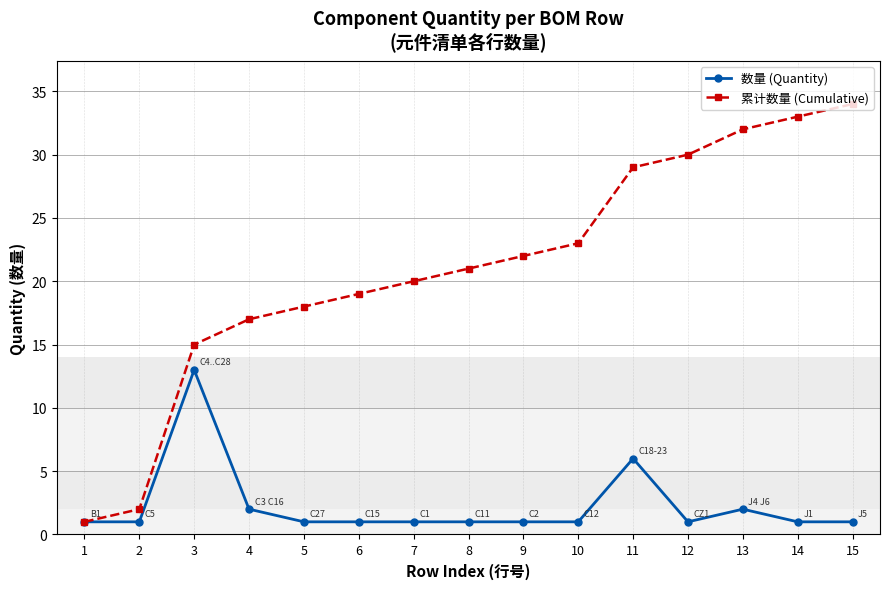

Rank the series by their maximum value, from lowest to highest.

数量 (Quantity), 累计数量 (Cumulative)